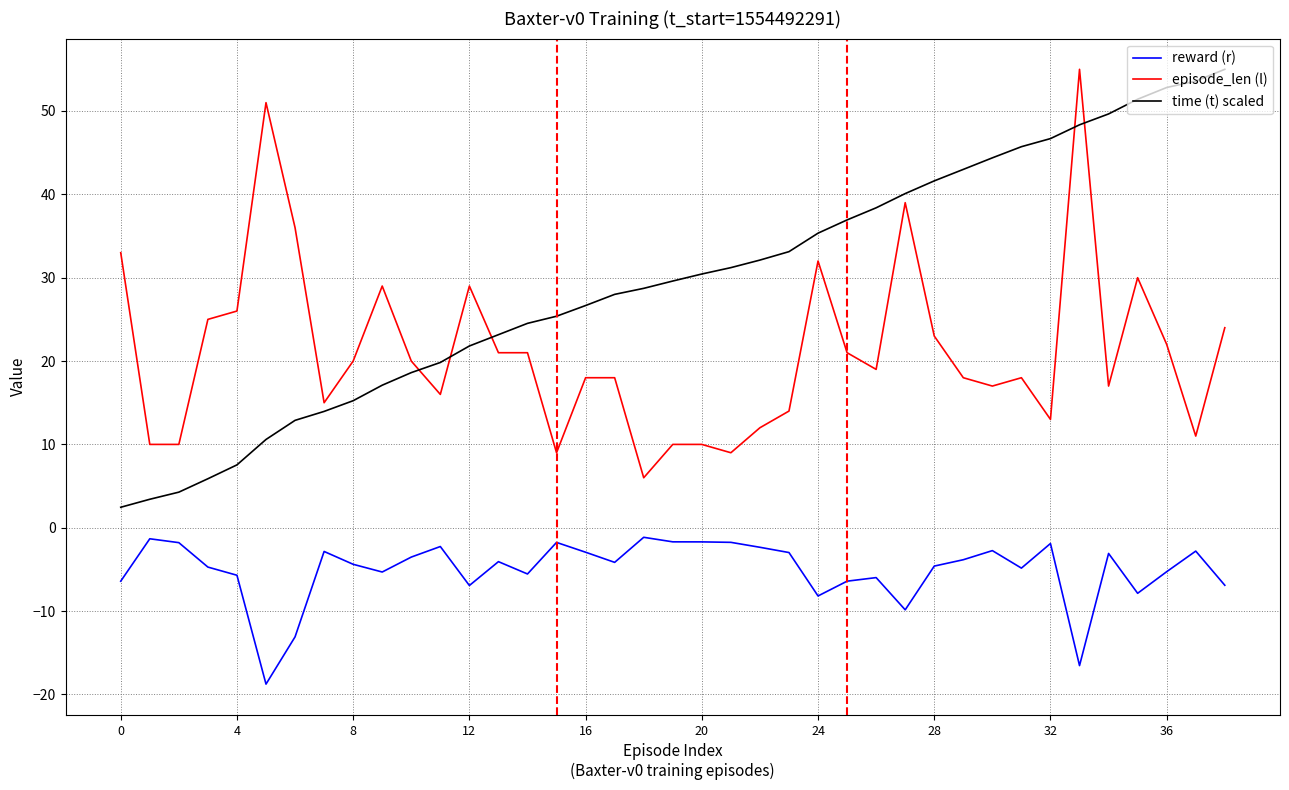

What is the highest value of the time (t) scaled series?

55.0